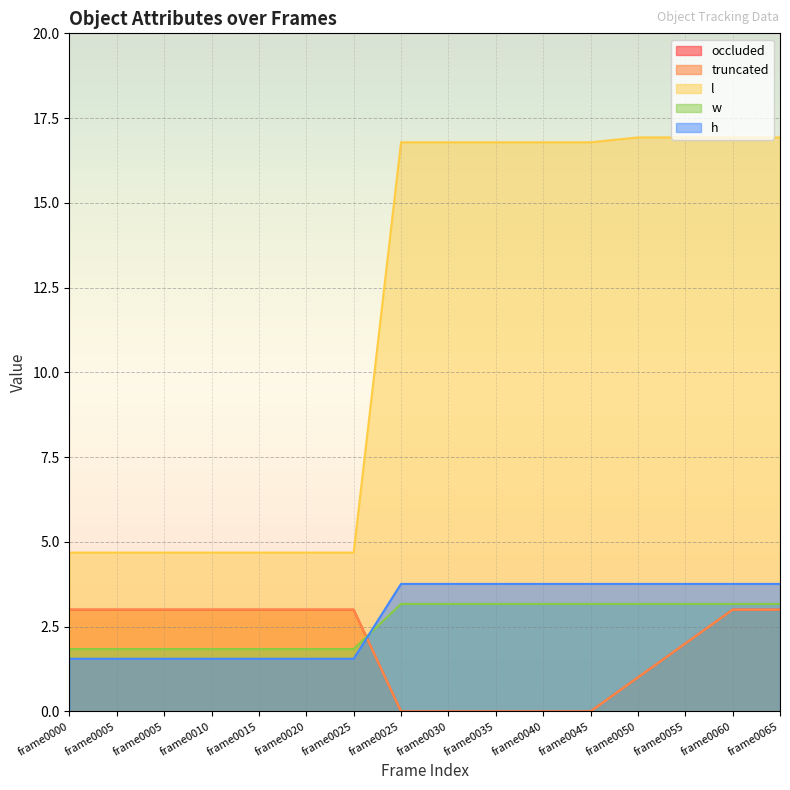

Reading right to left, list all the values displayed in this chart.

occluded: 3.0	3.0	2.0	1.0	0.0	0.0	0.0	0.0	0.0	3.0	3.0	3.0	3.0	3.0	3.0	3.0
truncated: 3.0	3.0	2.0	1.0	0.0	0.0	0.0	0.0	0.0	3.0	3.0	3.0	3.0	3.0	3.0	3.0
l: 16.9	16.9	16.9	16.9	16.8	16.8	16.8	16.8	16.8	4.7	4.7	4.7	4.7	4.7	4.7	4.7
w: 3.2	3.2	3.2	3.2	3.2	3.2	3.2	3.2	3.2	1.8	1.8	1.8	1.8	1.8	1.8	1.8
h: 3.8	3.8	3.8	3.8	3.8	3.8	3.8	3.8	3.8	1.6	1.6	1.6	1.6	1.6	1.6	1.6